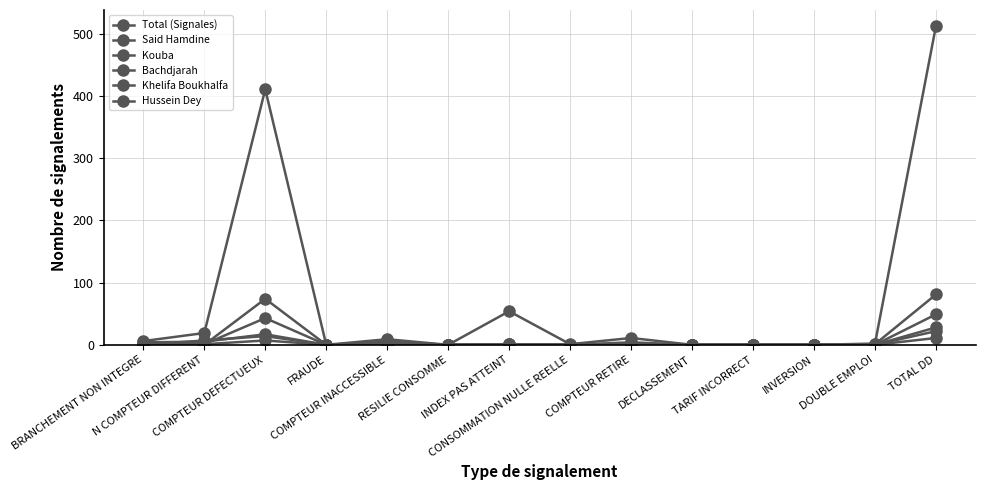

Count the number of categories in the chart.

14